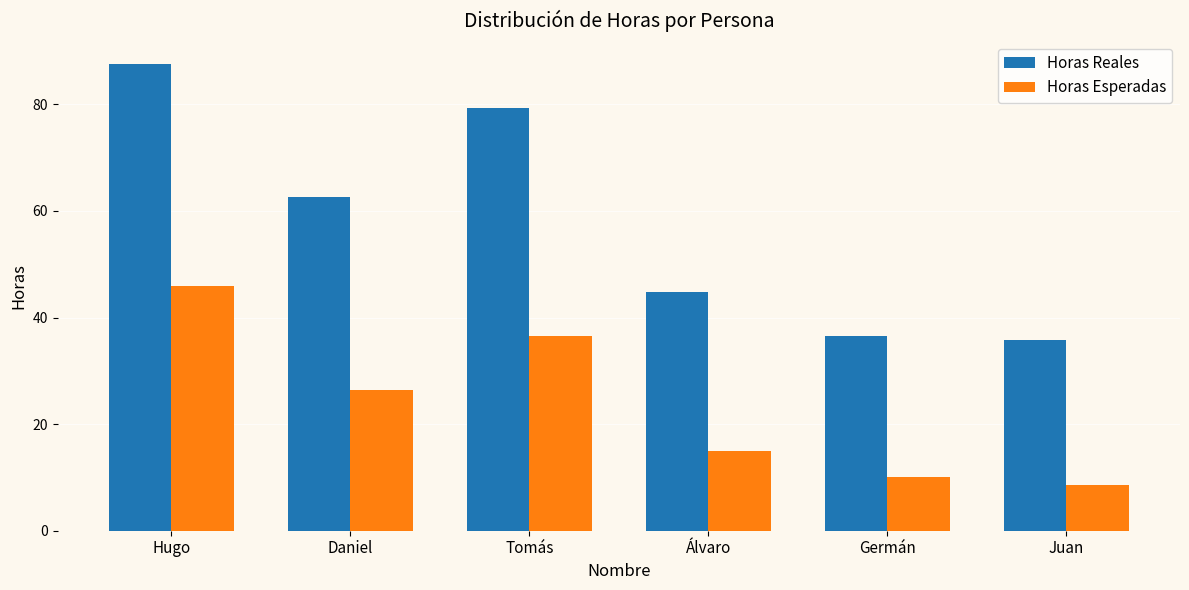

Where is Horas Esperadas nearest to the value 27?

Daniel